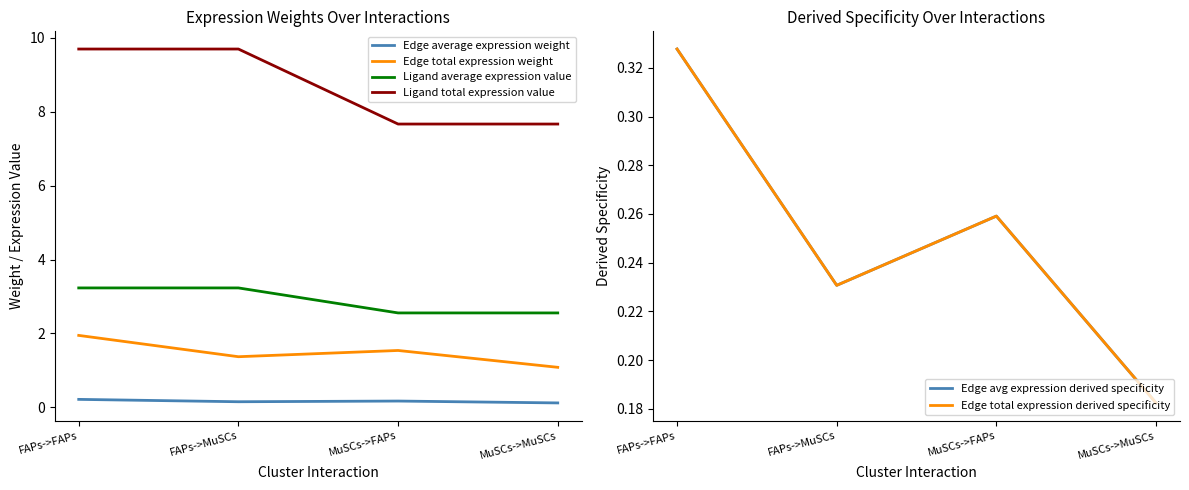

Reading left to right, what are all the values shown in this chart?

Edge average expression weight: FAPs->FAPs=0.2	FAPs->MuSCs=0.2	MuSCs->FAPs=0.2	MuSCs->MuSCs=0.1
Edge total expression weight: FAPs->FAPs=1.9	FAPs->MuSCs=1.4	MuSCs->FAPs=1.5	MuSCs->MuSCs=1.1
Ligand average expression value: FAPs->FAPs=3.2	FAPs->MuSCs=3.2	MuSCs->FAPs=2.6	MuSCs->MuSCs=2.6
Ligand total expression value: FAPs->FAPs=9.7	FAPs->MuSCs=9.7	MuSCs->FAPs=7.7	MuSCs->MuSCs=7.7
Edge avg expression derived specificity: FAPs->FAPs=0.3	FAPs->MuSCs=0.2	MuSCs->FAPs=0.3	MuSCs->MuSCs=0.2
Edge total expression derived specificity: FAPs->FAPs=0.3	FAPs->MuSCs=0.2	MuSCs->FAPs=0.3	MuSCs->MuSCs=0.2